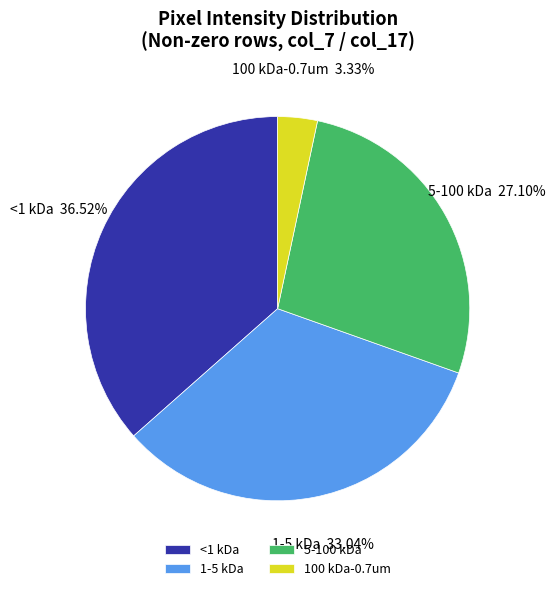

How many slices are in this pie chart?

4